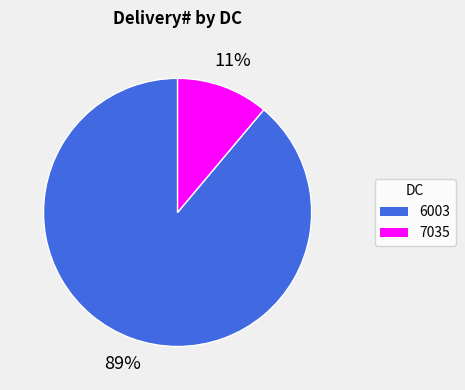

True or false: 7035 accounts for 23% of the total.

False